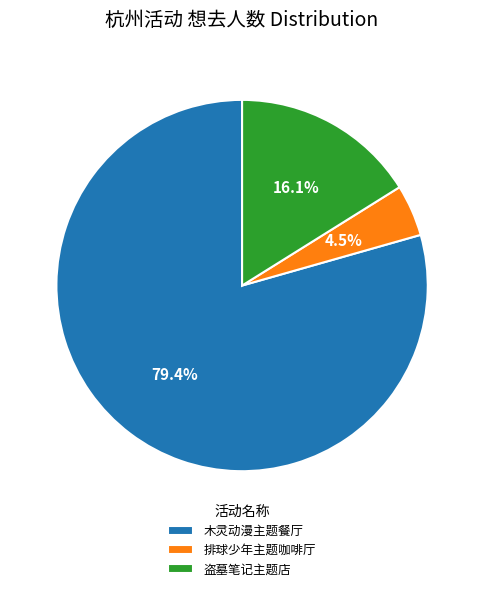

What is the smallest slice in the pie chart?

排球少年主题咖啡厅